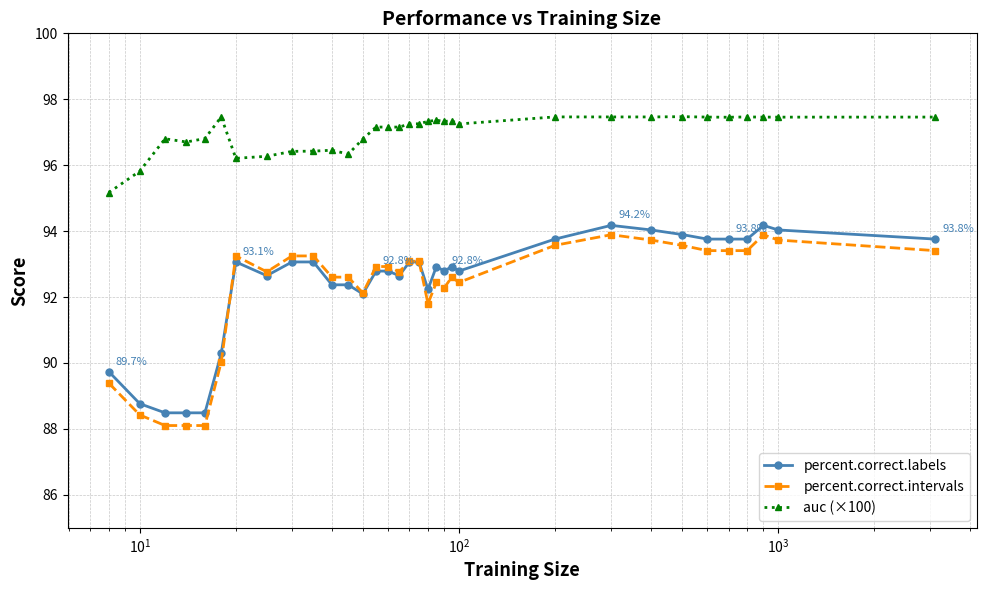

How many categories are shown in the chart?

33